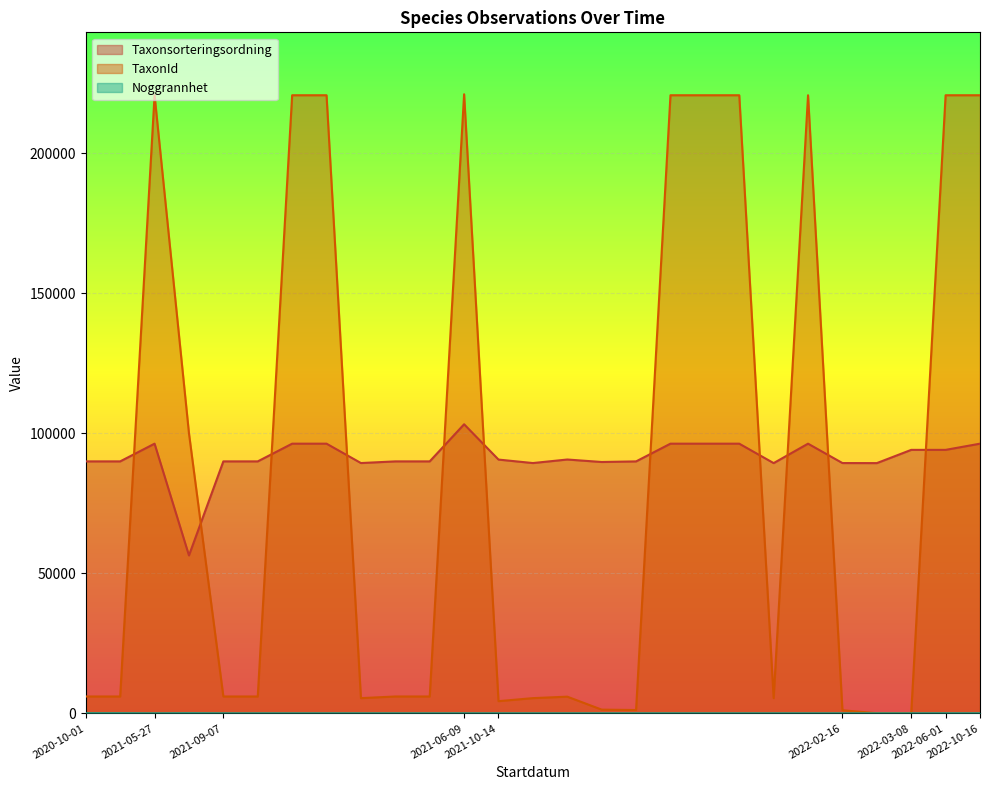

Reading left to right, list all the values displayed in this chart.

Taxonsorteringsordning: 90008	90008	96334	56411	90008	90008	96334	96334	89412	90008	90008	103265	90653	89412	90676	89789	90005	96334	96334	96334	89392	96334	89412	89390	94121	94121	96334
TaxonId: 6031	6031	220787	100049	6031	6031	220787	220787	5442	6031	6031	221144	4364	5442	5966	1339	1202	220787	220787	220787	5442	220787	1110	53	53	220787	220787
Noggrannhet: 50	50	10	50	10	10	10	10	10	10	10	10	10	10	10	10	10	10	10	10	10	10	10	10	10	25	25